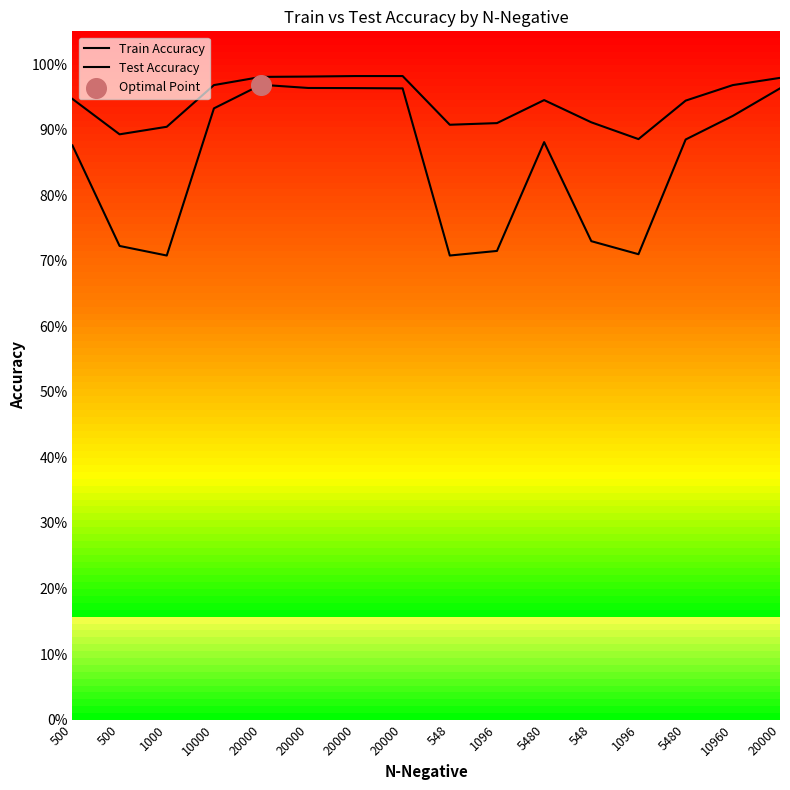

What is the total value across all series at 5480?

1.8